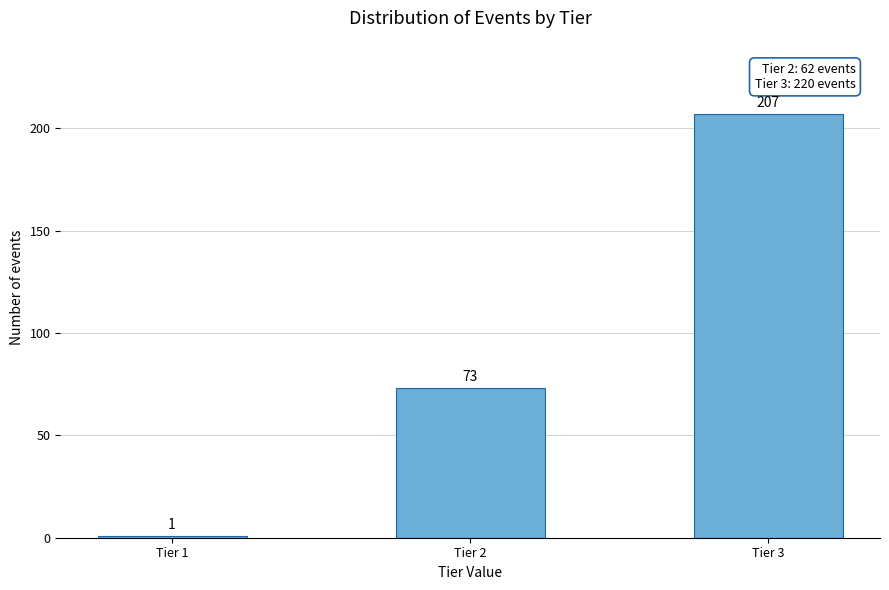

Reading left to right, extract all data points from this chart.

1	73	207